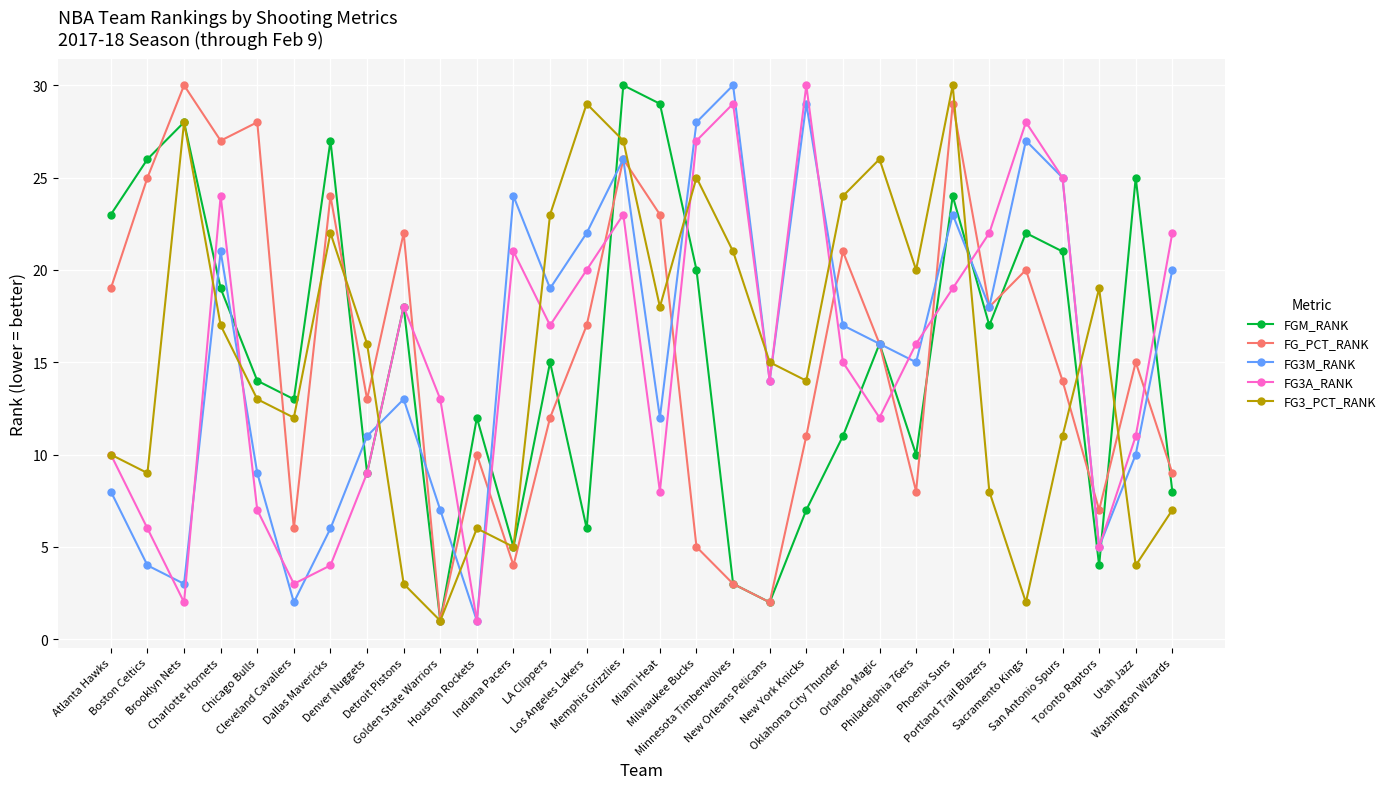

Reading right to left, extract all data points from this chart.

FGM_RANK: Washington Wizards=8	Utah Jazz=25	Toronto Raptors=4	San Antonio Spurs=21	Sacramento Kings=22	Portland Trail Blazers=17	Phoenix Suns=24	Philadelphia 76ers=10	Orlando Magic=16	Oklahoma City Thunder=11	New York Knicks=7	New Orleans Pelicans=2	Minnesota Timberwolves=3	Milwaukee Bucks=20	Miami Heat=29	Memphis Grizzlies=30	Los Angeles Lakers=6	LA Clippers=15	Indiana Pacers=5	Houston Rockets=12	Golden State Warriors=1	Detroit Pistons=18	Denver Nuggets=9	Dallas Mavericks=27	Cleveland Cavaliers=13	Chicago Bulls=14	Charlotte Hornets=19	Brooklyn Nets=28	Boston Celtics=26	Atlanta Hawks=23
FG_PCT_RANK: Washington Wizards=9	Utah Jazz=15	Toronto Raptors=7	San Antonio Spurs=14	Sacramento Kings=20	Portland Trail Blazers=18	Phoenix Suns=29	Philadelphia 76ers=8	Orlando Magic=16	Oklahoma City Thunder=21	New York Knicks=11	New Orleans Pelicans=2	Minnesota Timberwolves=3	Milwaukee Bucks=5	Miami Heat=23	Memphis Grizzlies=26	Los Angeles Lakers=17	LA Clippers=12	Indiana Pacers=4	Houston Rockets=10	Golden State Warriors=1	Detroit Pistons=22	Denver Nuggets=13	Dallas Mavericks=24	Cleveland Cavaliers=6	Chicago Bulls=28	Charlotte Hornets=27	Brooklyn Nets=30	Boston Celtics=25	Atlanta Hawks=19
FG3M_RANK: Washington Wizards=20	Utah Jazz=10	Toronto Raptors=5	San Antonio Spurs=25	Sacramento Kings=27	Portland Trail Blazers=18	Phoenix Suns=23	Philadelphia 76ers=15	Orlando Magic=16	Oklahoma City Thunder=17	New York Knicks=29	New Orleans Pelicans=14	Minnesota Timberwolves=30	Milwaukee Bucks=28	Miami Heat=12	Memphis Grizzlies=26	Los Angeles Lakers=22	LA Clippers=19	Indiana Pacers=24	Houston Rockets=1	Golden State Warriors=7	Detroit Pistons=13	Denver Nuggets=11	Dallas Mavericks=6	Cleveland Cavaliers=2	Chicago Bulls=9	Charlotte Hornets=21	Brooklyn Nets=3	Boston Celtics=4	Atlanta Hawks=8
FG3A_RANK: Washington Wizards=22	Utah Jazz=11	Toronto Raptors=5	San Antonio Spurs=25	Sacramento Kings=28	Portland Trail Blazers=22	Phoenix Suns=19	Philadelphia 76ers=16	Orlando Magic=12	Oklahoma City Thunder=15	New York Knicks=30	New Orleans Pelicans=14	Minnesota Timberwolves=29	Milwaukee Bucks=27	Miami Heat=8	Memphis Grizzlies=23	Los Angeles Lakers=20	LA Clippers=17	Indiana Pacers=21	Houston Rockets=1	Golden State Warriors=13	Detroit Pistons=18	Denver Nuggets=9	Dallas Mavericks=4	Cleveland Cavaliers=3	Chicago Bulls=7	Charlotte Hornets=24	Brooklyn Nets=2	Boston Celtics=6	Atlanta Hawks=10
FG3_PCT_RANK: Washington Wizards=7	Utah Jazz=4	Toronto Raptors=19	San Antonio Spurs=11	Sacramento Kings=2	Portland Trail Blazers=8	Phoenix Suns=30	Philadelphia 76ers=20	Orlando Magic=26	Oklahoma City Thunder=24	New York Knicks=14	New Orleans Pelicans=15	Minnesota Timberwolves=21	Milwaukee Bucks=25	Miami Heat=18	Memphis Grizzlies=27	Los Angeles Lakers=29	LA Clippers=23	Indiana Pacers=5	Houston Rockets=6	Golden State Warriors=1	Detroit Pistons=3	Denver Nuggets=16	Dallas Mavericks=22	Cleveland Cavaliers=12	Chicago Bulls=13	Charlotte Hornets=17	Brooklyn Nets=28	Boston Celtics=9	Atlanta Hawks=10